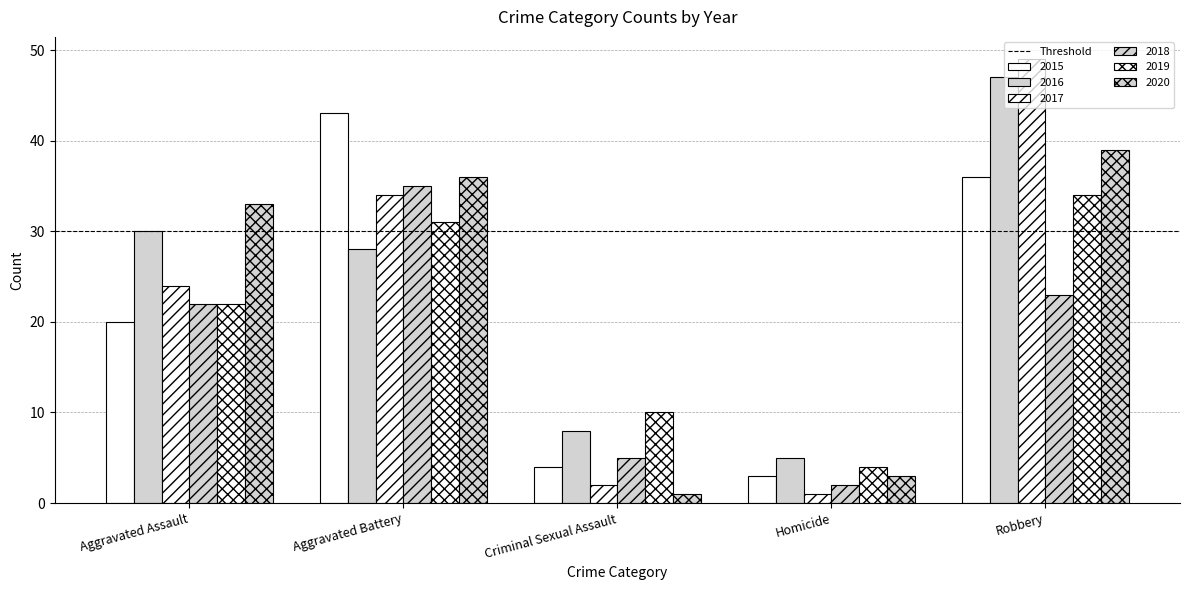

Which series has the largest total across all categories?

2016